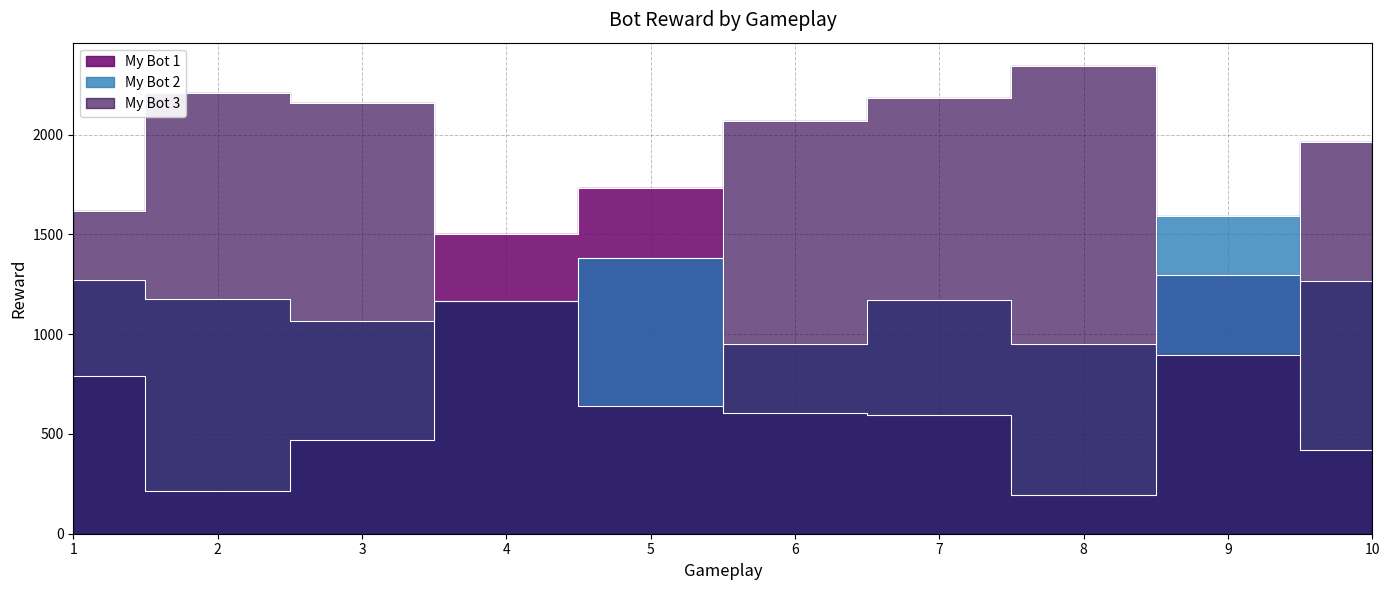

Between 1 and 7, which series saw the biggest shift?

My Bot 3